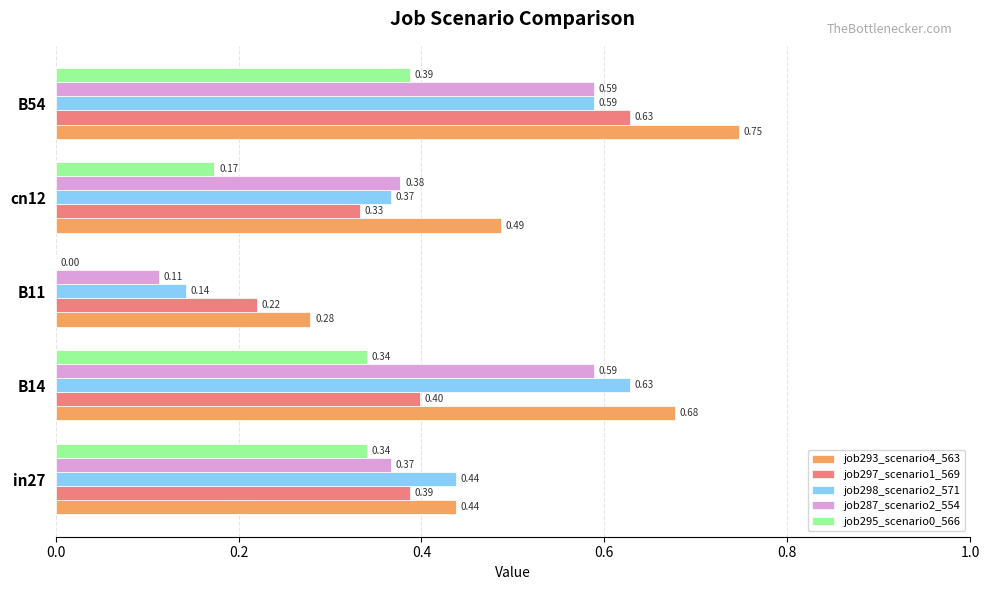

Which category has the highest value in the job297_scenario1_569 series?

B54